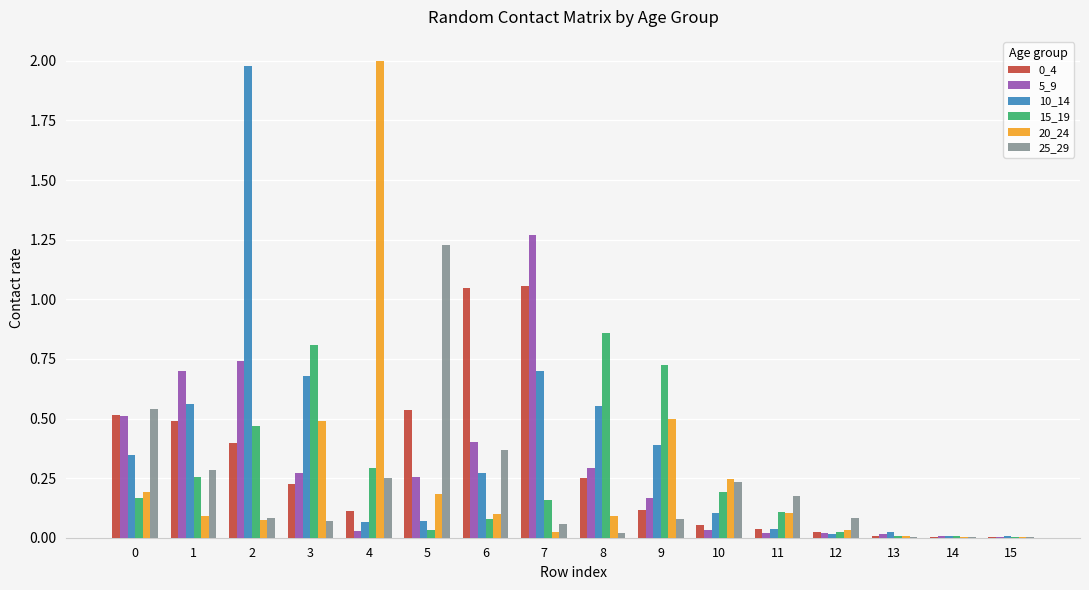

True or false: 10_14 has a value of 0.7 at 3.

True